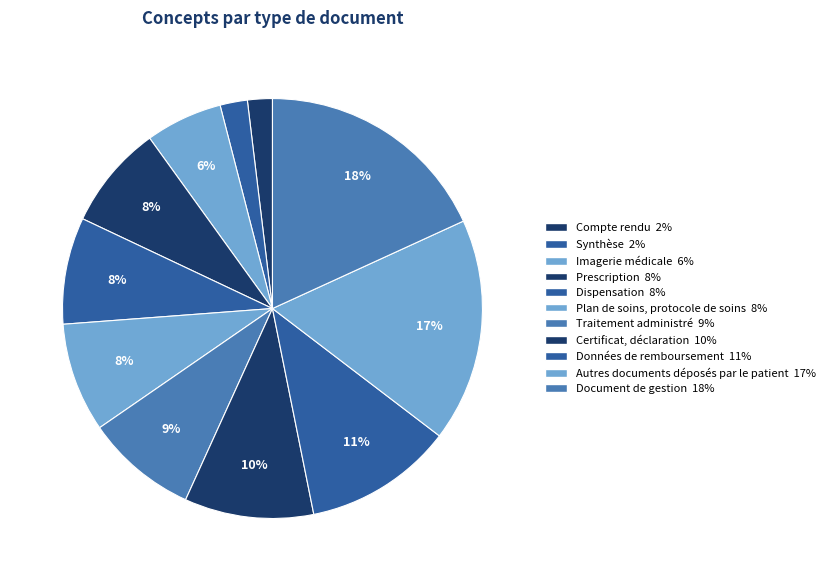

What percentage is the Certificat, déclaration slice, to the nearest percent?

10%